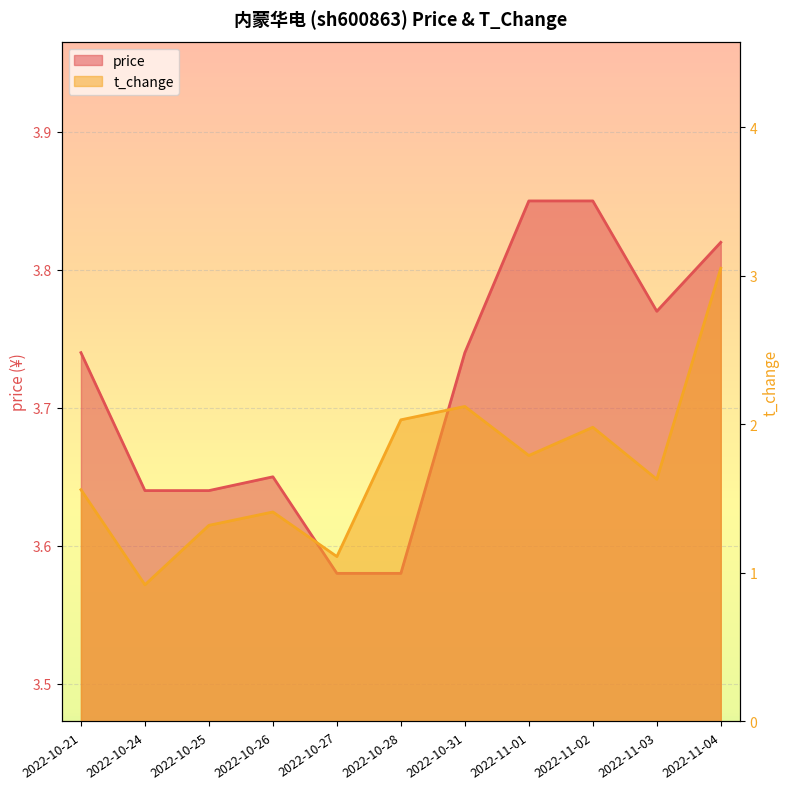

At 2022-10-24, list the series in order from smallest to largest.

t_change, price